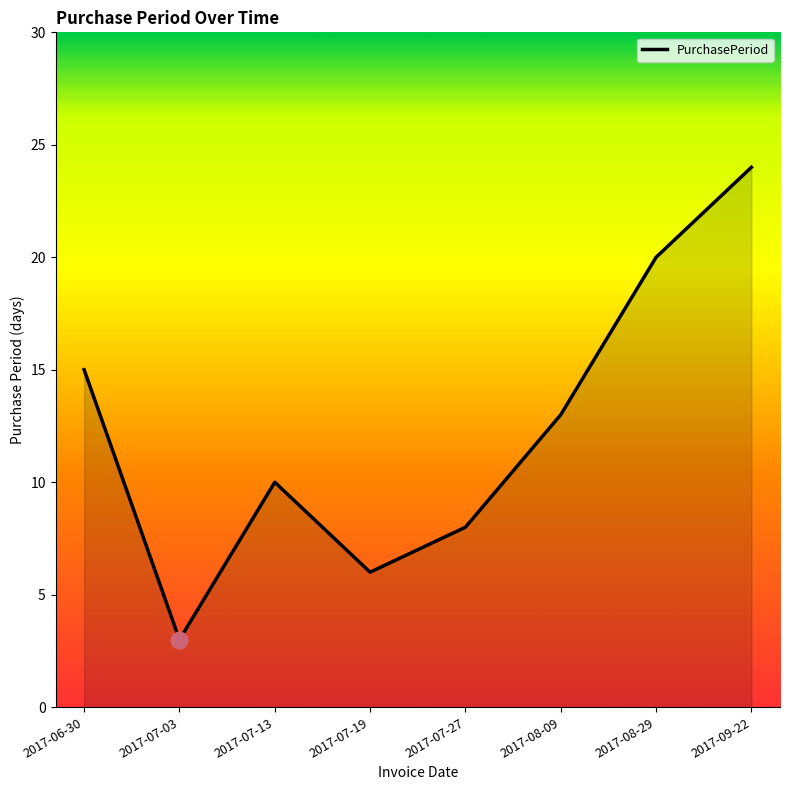

At which category does the chart reach its minimum across all series?

2017-07-03